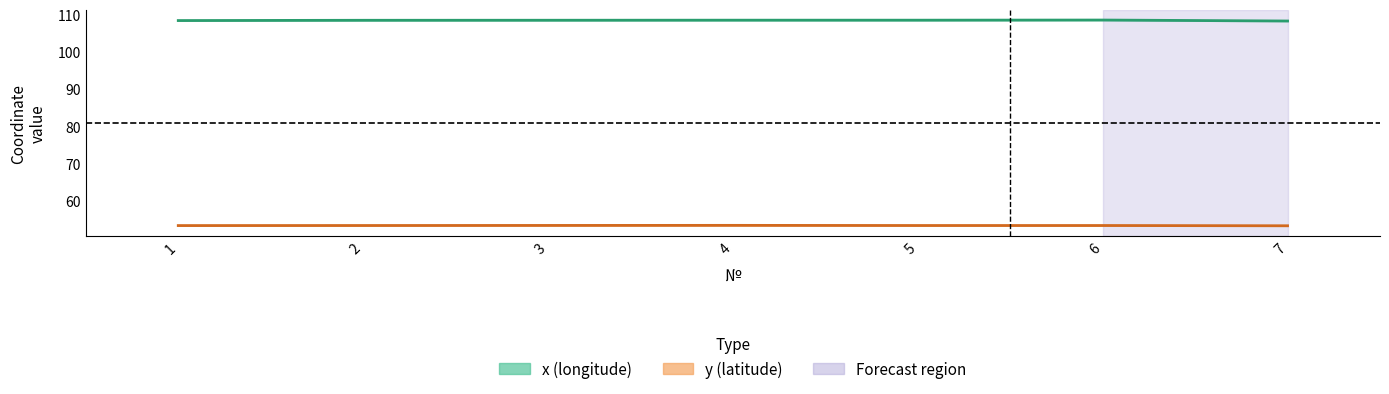

Does the chart display data point markers on the line(s)?

No